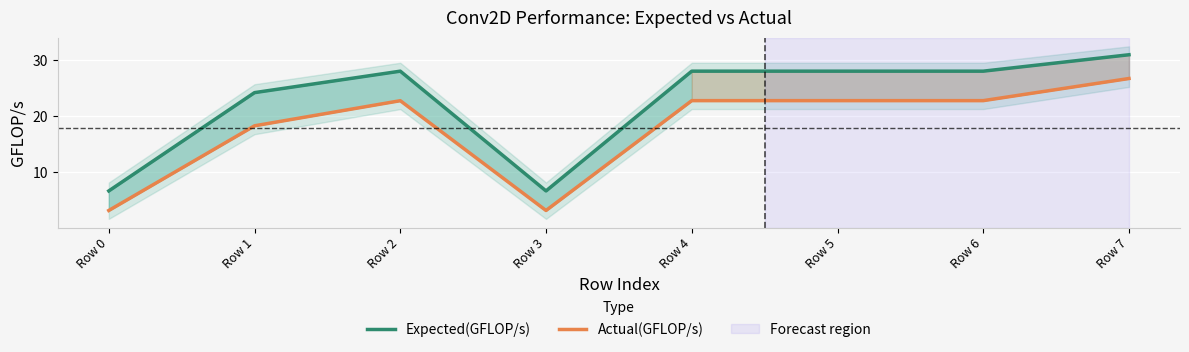

At how many categories does at least one series exceed 18?

6